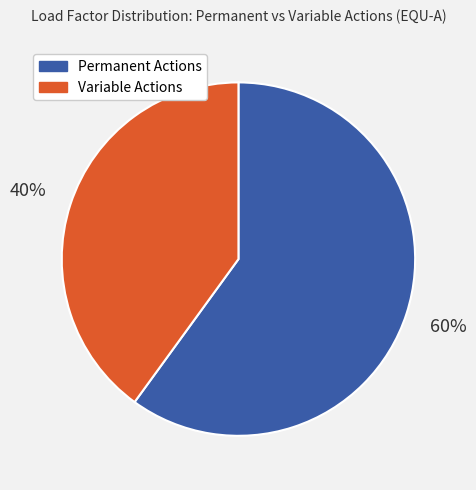

What is the largest slice in the pie chart?

Permanent Actions